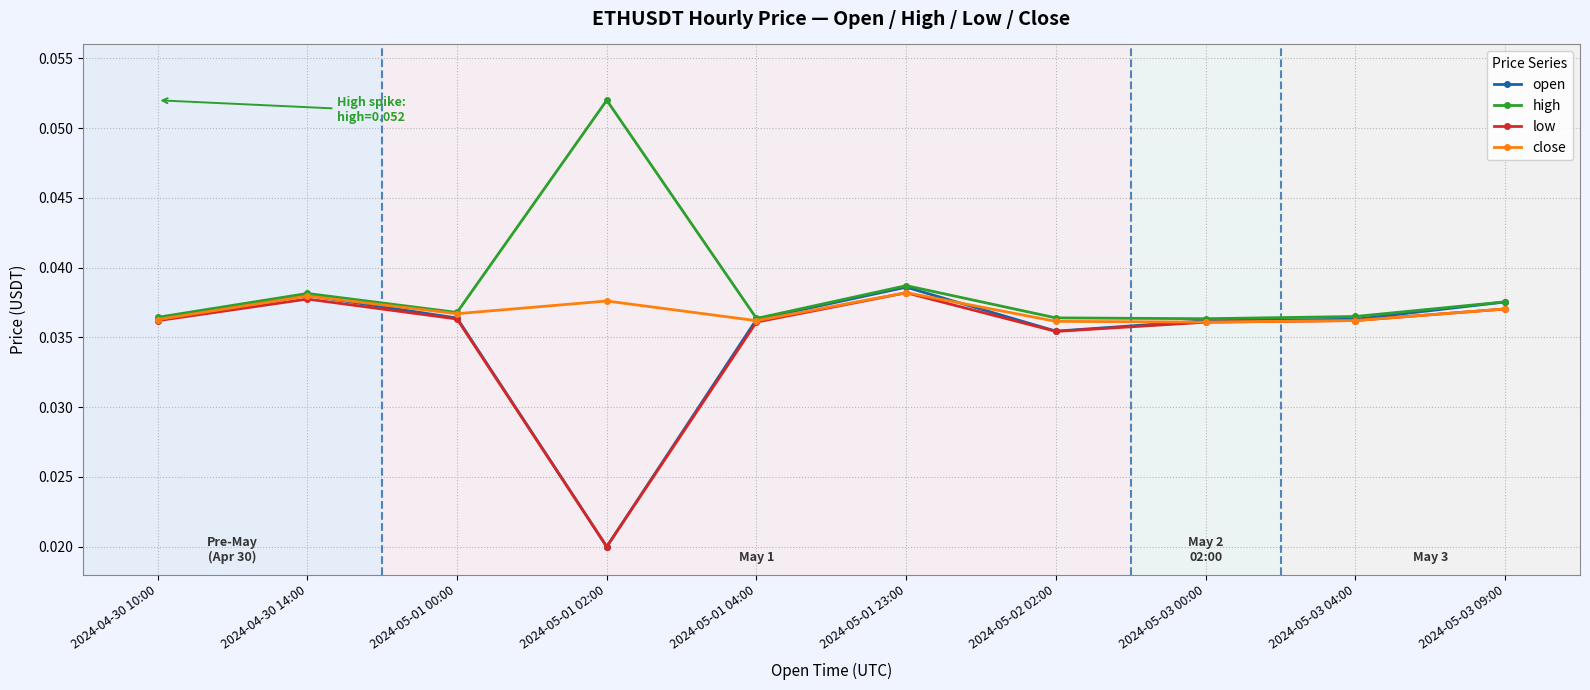

At which category does the chart reach its minimum across all series?

2024-05-01 02:00